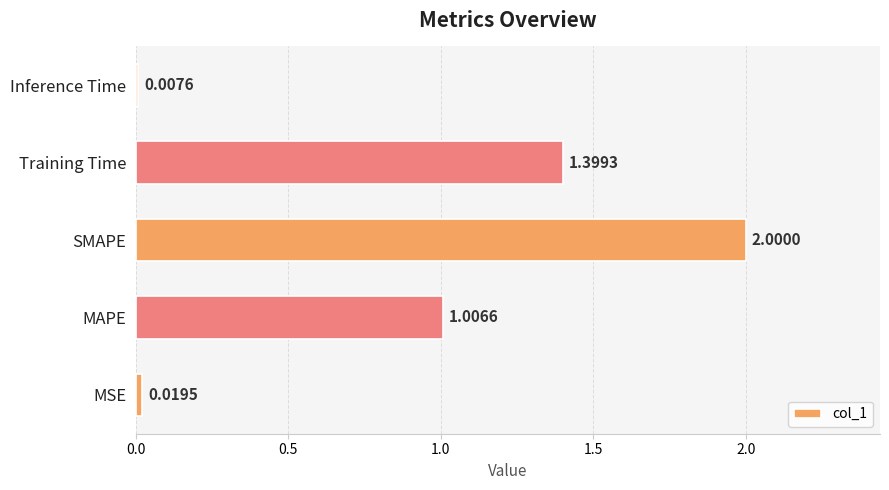

What is the sum of all values?

4.4